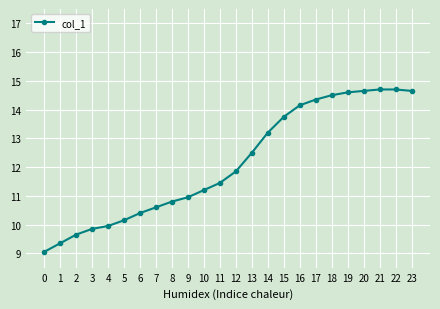

What is the change in value from 14 to 18?

+1.3